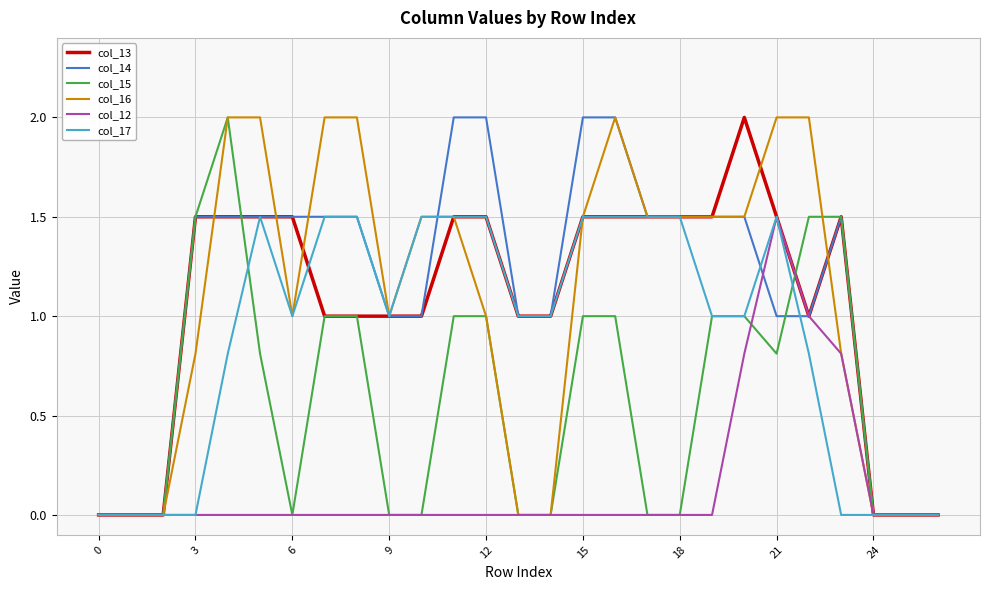

What is the average value of the col_14 series?

1.1